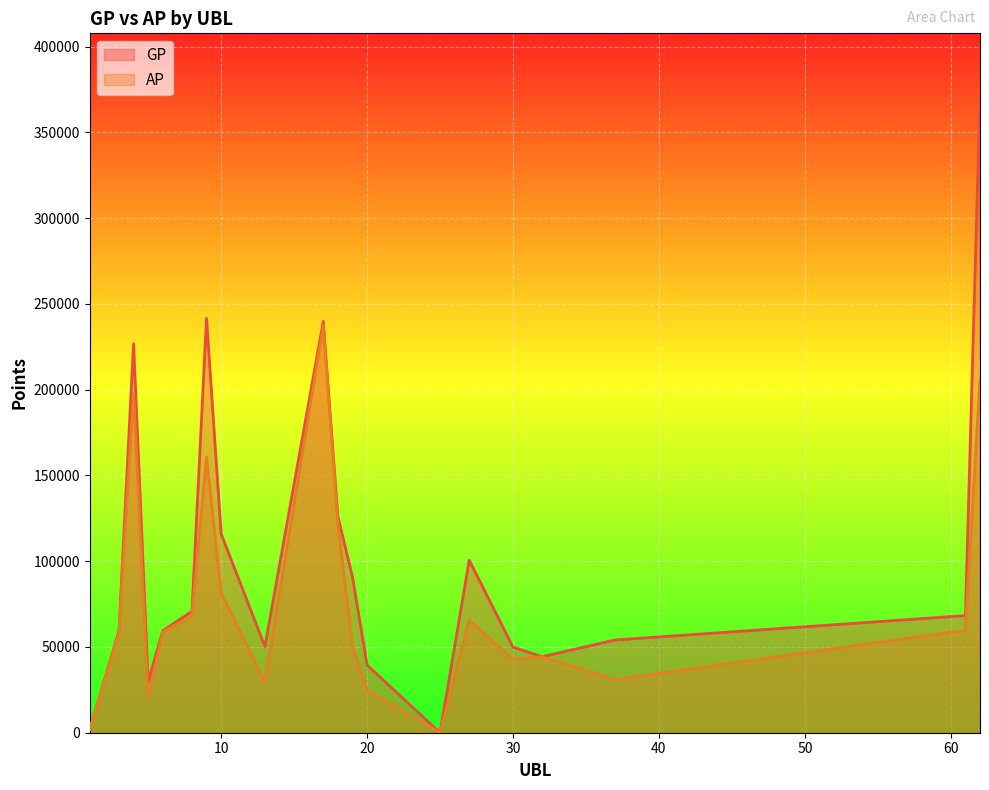

What is the sum of all GP values?

2039622